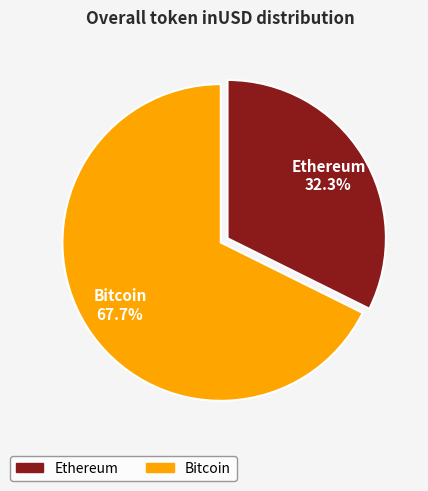

Is there any slice that represents more than half of the pie?

Yes